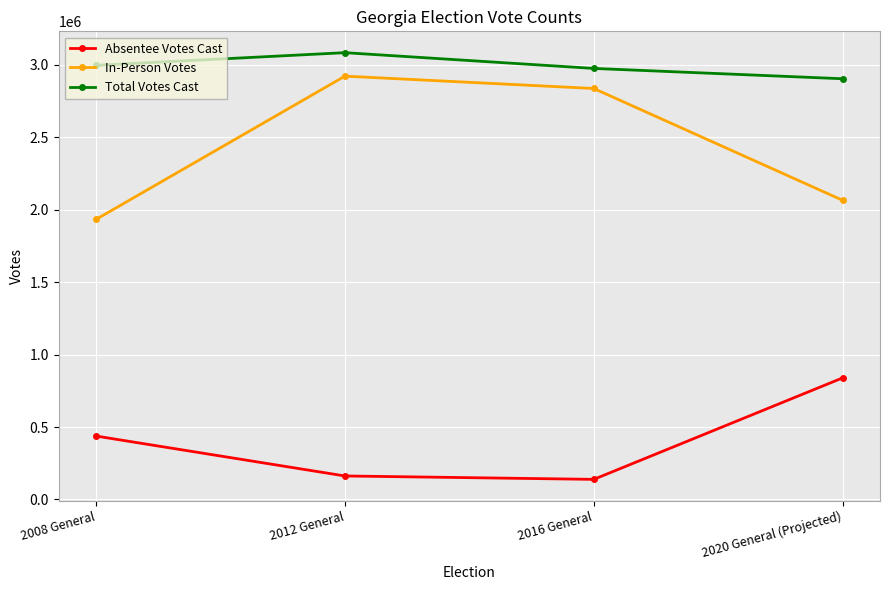

Is it true that Total Votes Cast equals 1933295 at 2008 General?

False